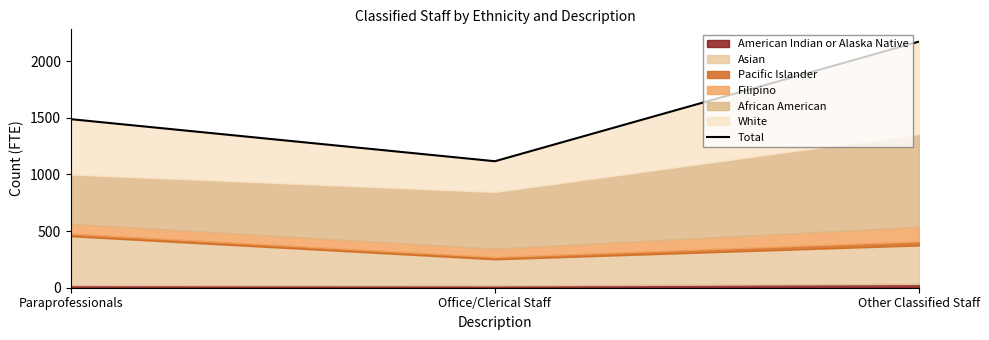

Reading left to right, transcribe all the data shown in this chart.

Paraprofessionals=1487.8	Office/Clerical Staff=1116.4	Other Classified Staff=2172.1